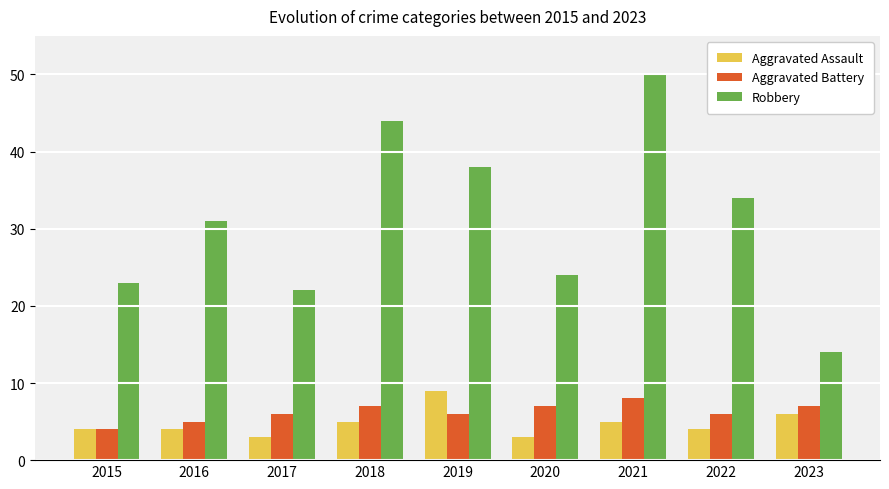

What are all the series names shown in the legend?

Aggravated Assault, Aggravated Battery, Robbery